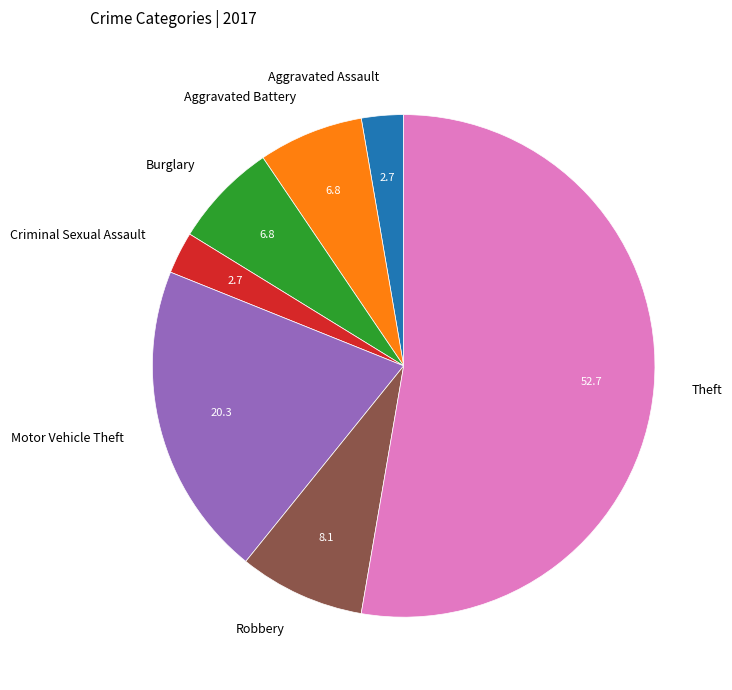

Which category has the biggest portion of the pie?

Theft